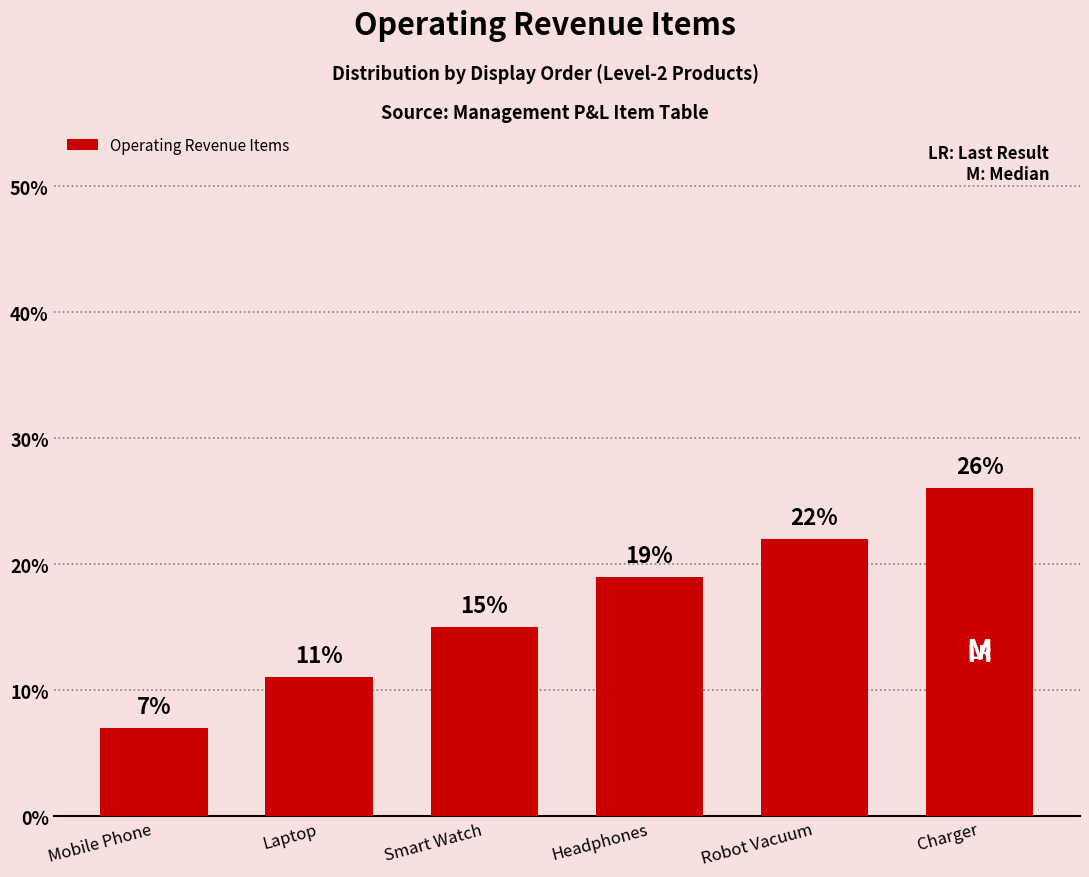

The value at Smart Watch is 10. True or false?

False